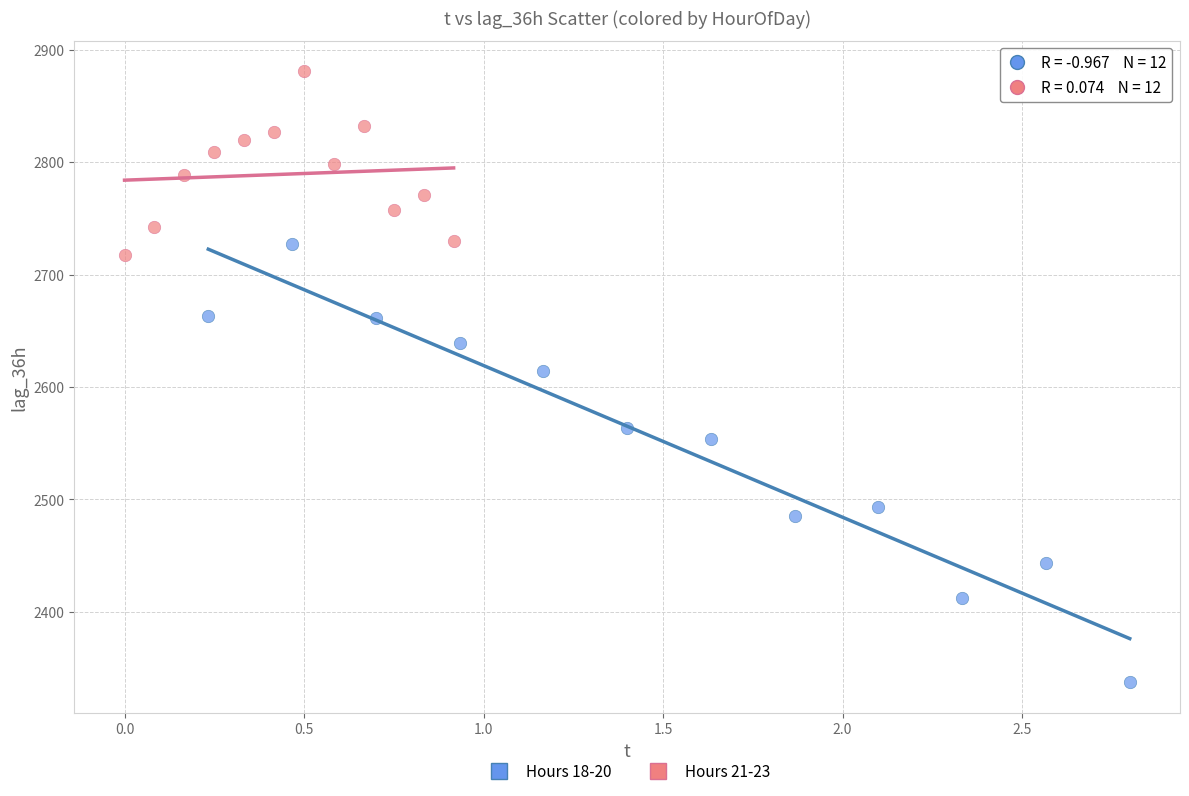

Which series reaches the minimum Y coordinate?

Hours 18-20